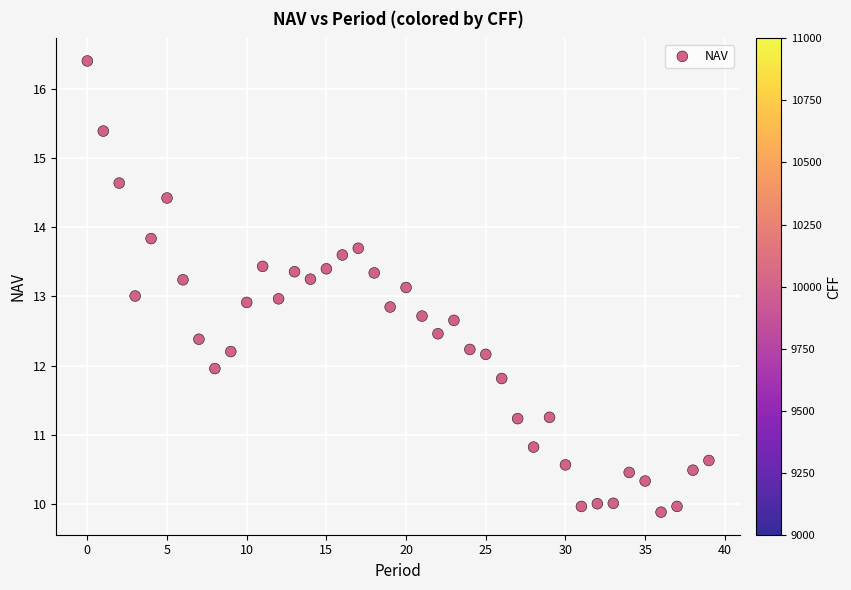

What is the range of Y values (max minus min)?

6.5